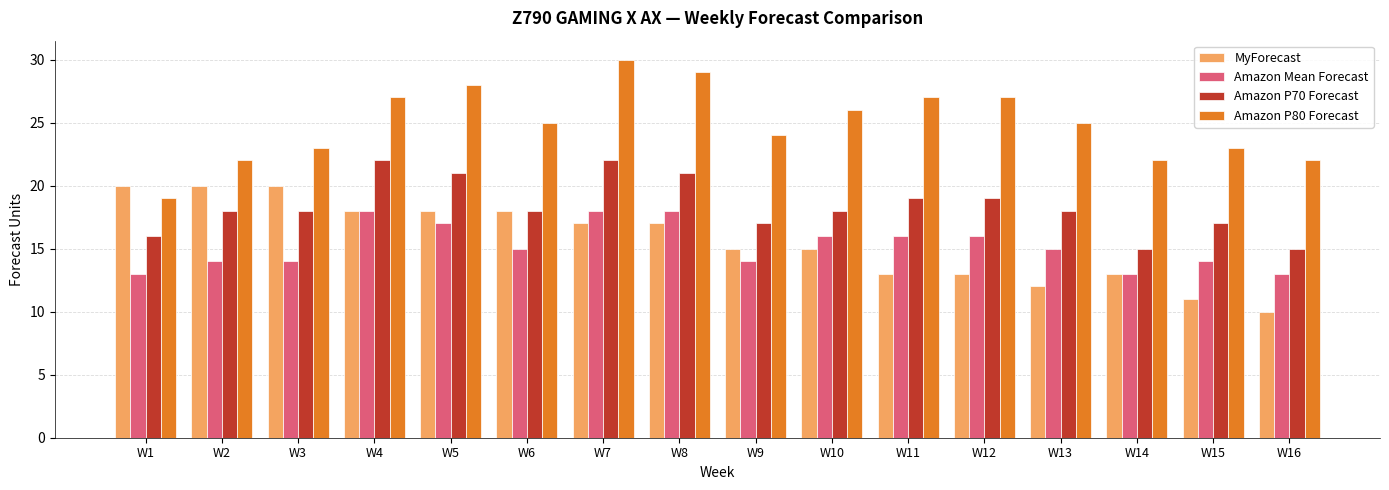

At which label does Amazon Mean Forecast first exceed 15?

W4